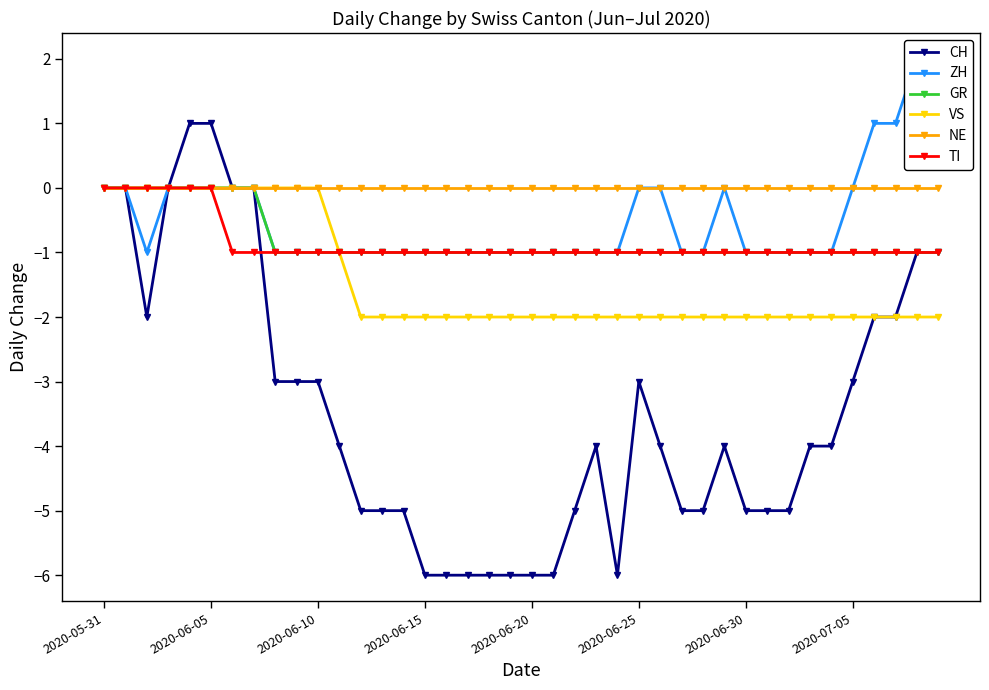

True or false: CH has more than 1 interior local peaks.

True